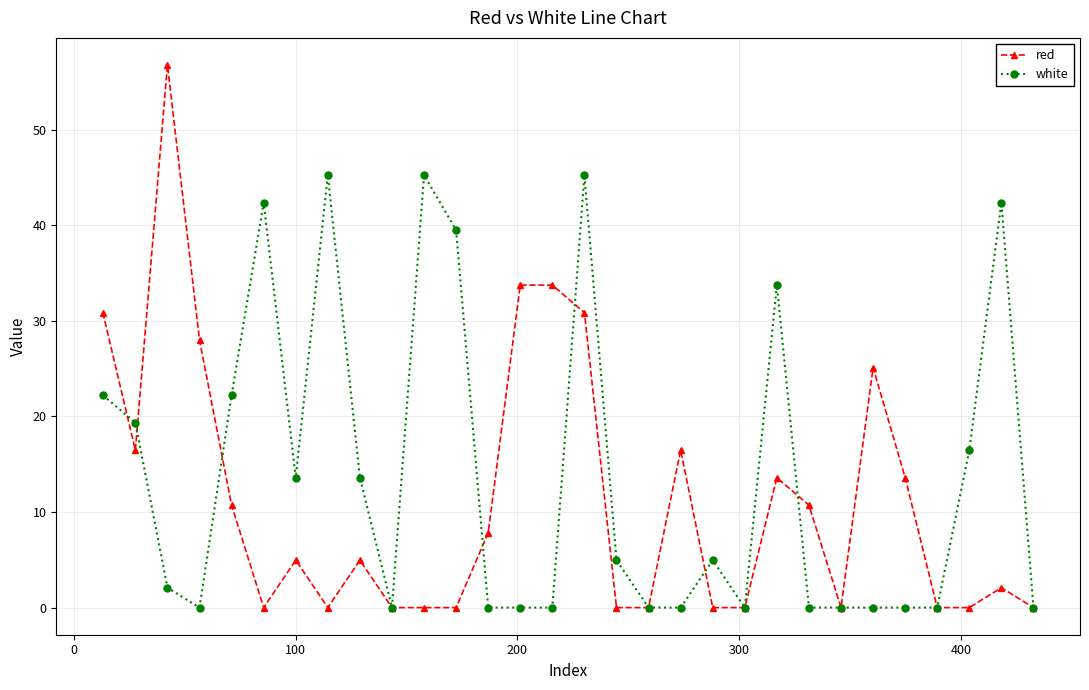

Which series has the largest range (max minus min)?

red